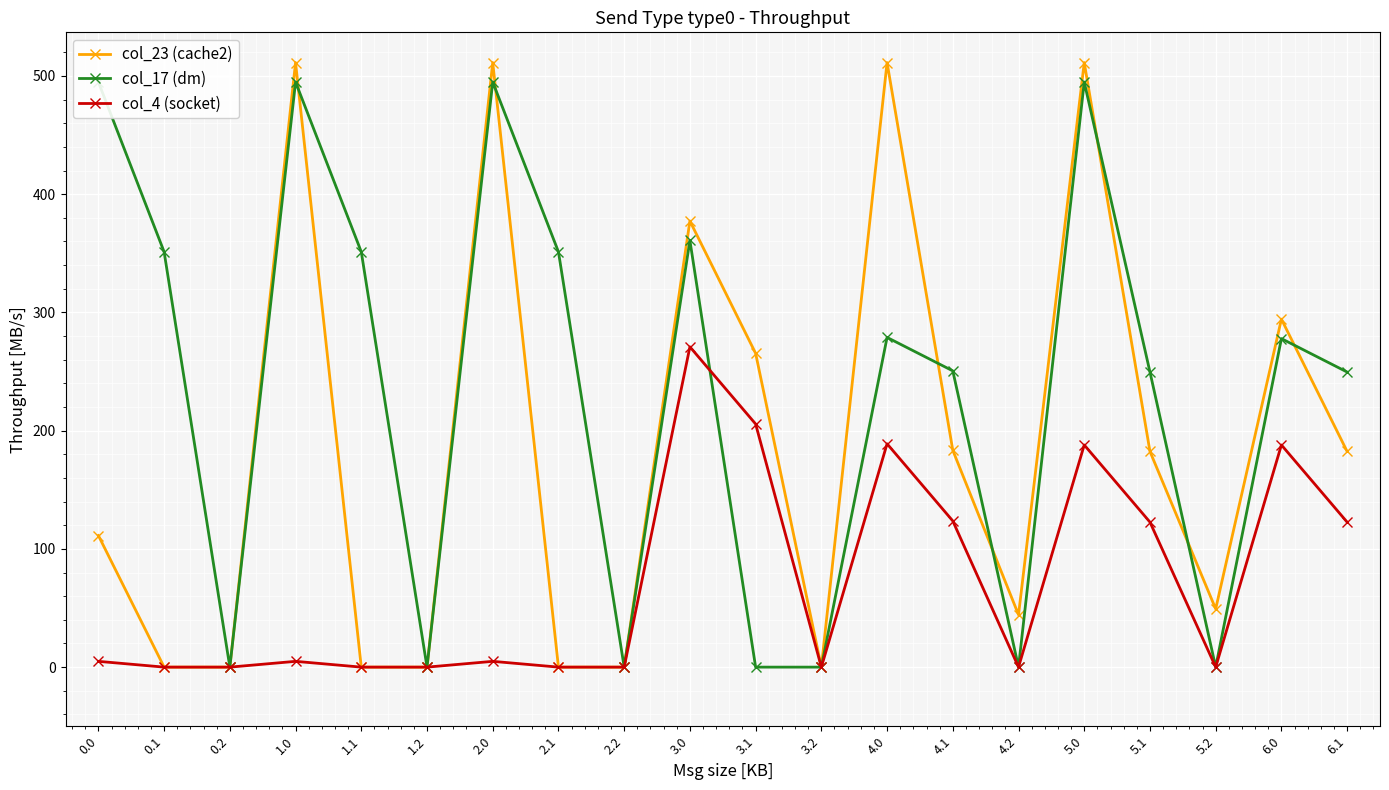

What is the difference between the col_23 (cache2) values at 3.1 and 3.0?

111.9